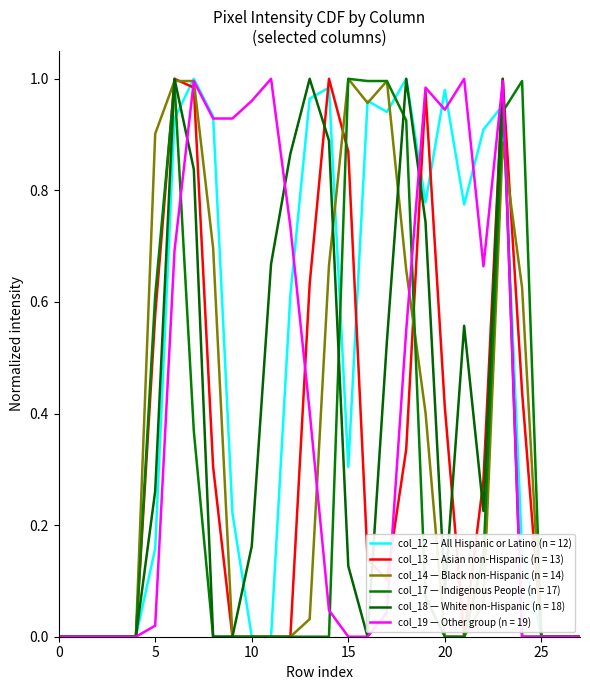

Is this an area chart (filled region under the line)?

No